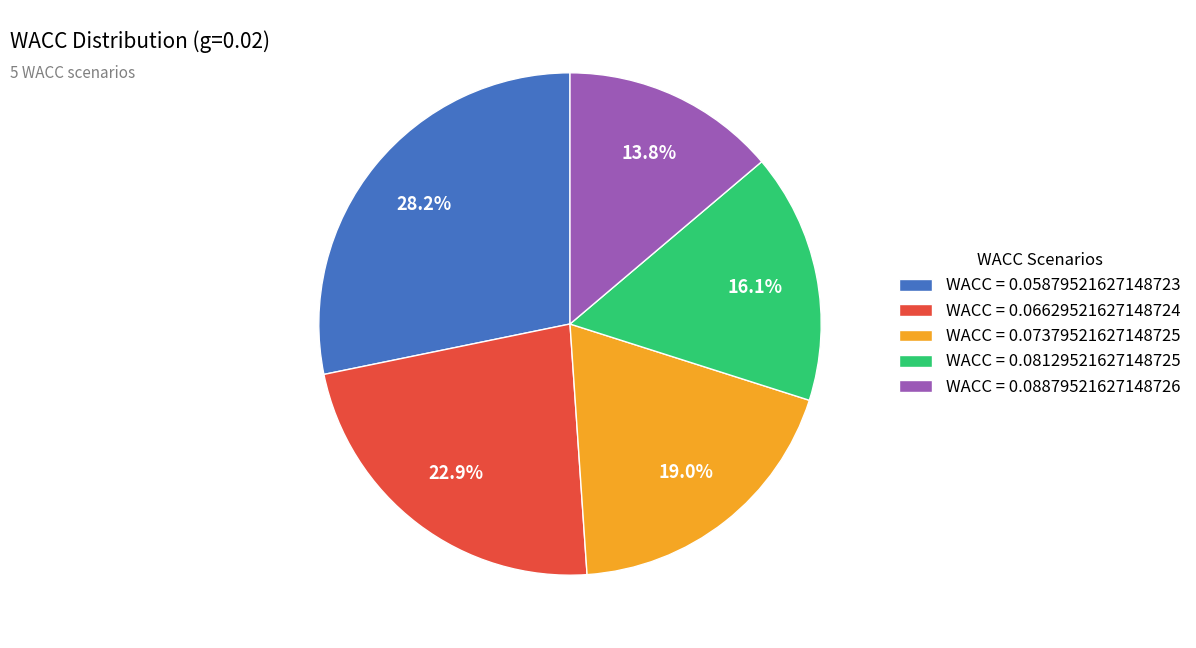

What is the largest slice in the pie chart?

WACC = 0.05879521627148723